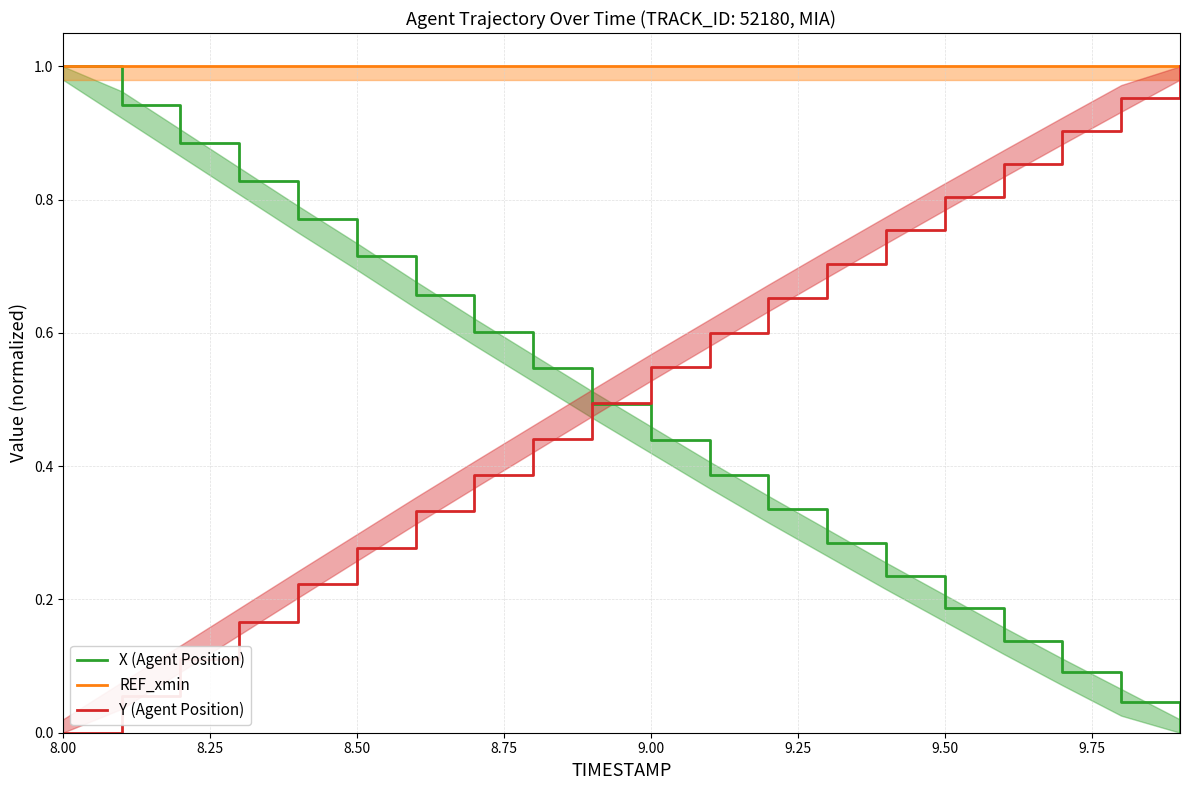

At which category is the sum across all series the highest?

8.00